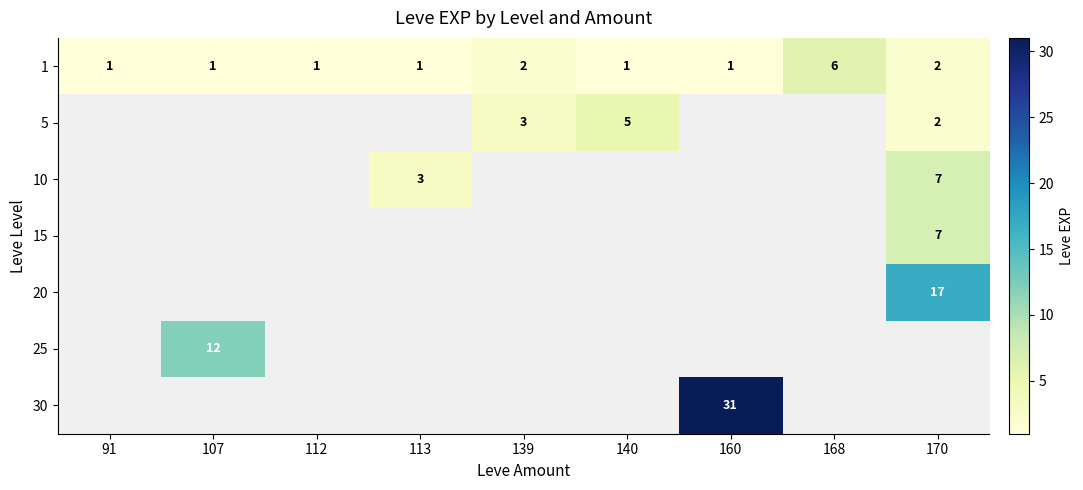

True or false: 5 has a value of 3 at 139.

True